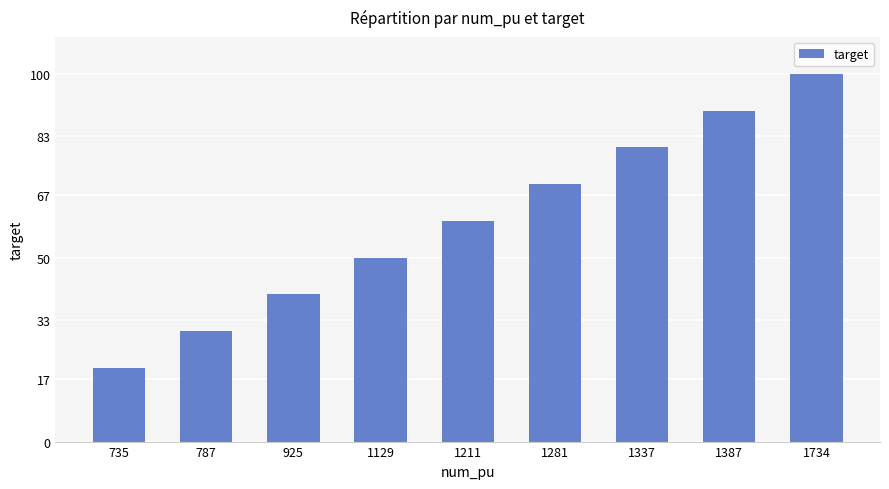

How many values are below 60?

4